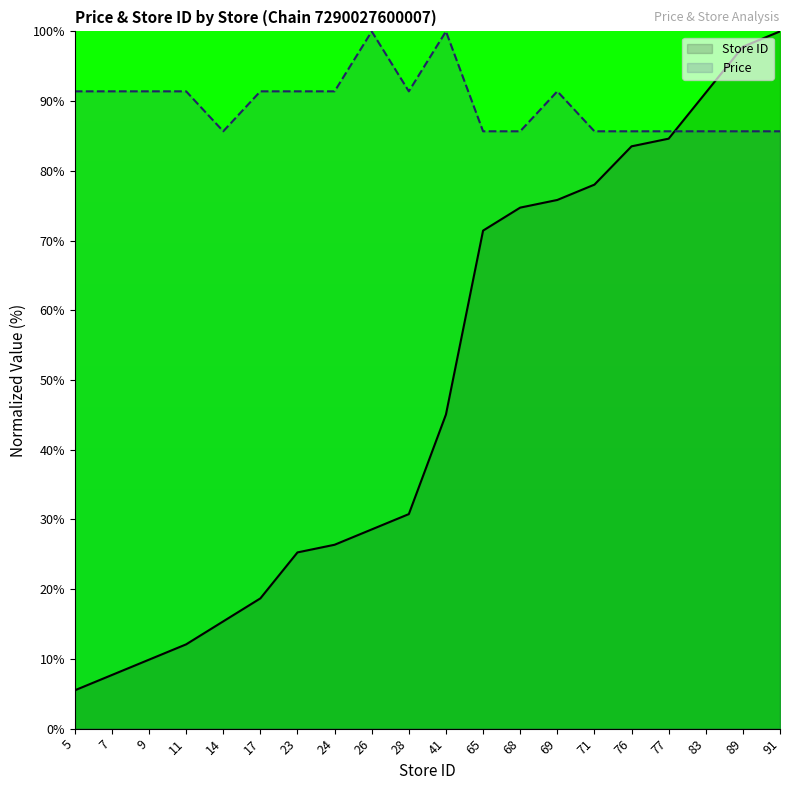

Is the value of Price at 9 greater than the value of Store ID at 26?

Yes